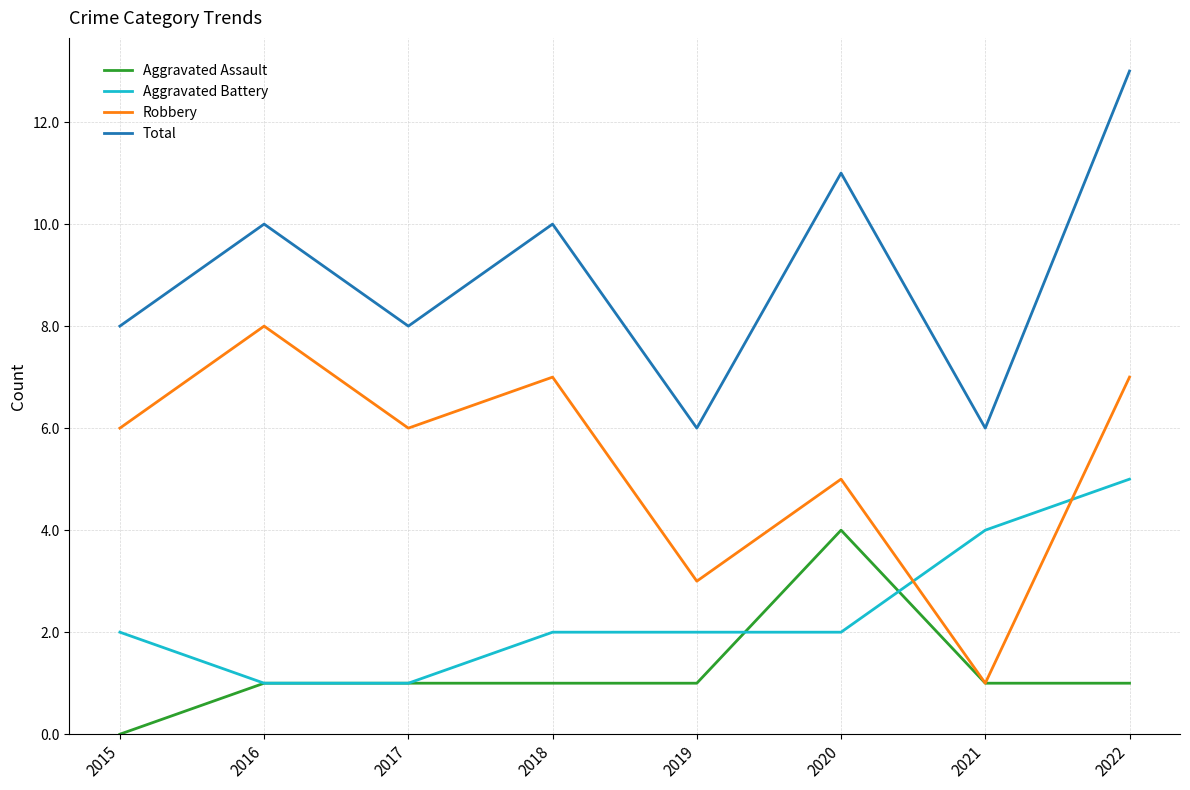

What is the sum of all Robbery values?

43